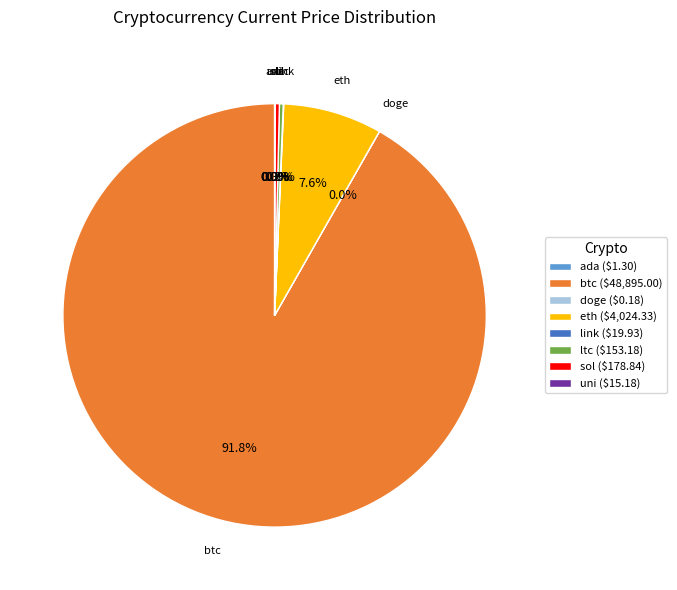

Which slice is the largest?

btc